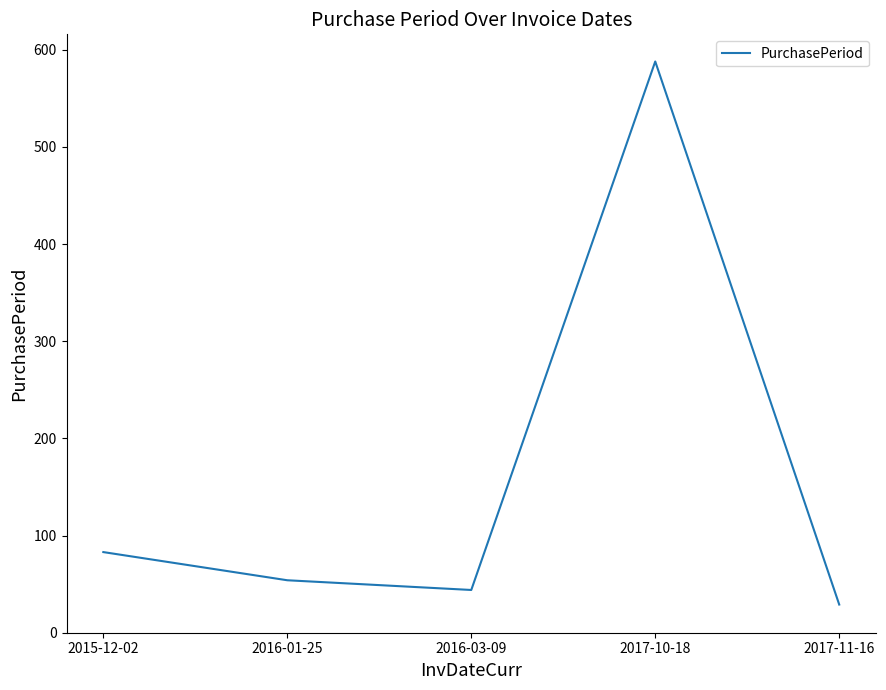

The chart shows a value of 309 at 2017-10-18. True or false?

False